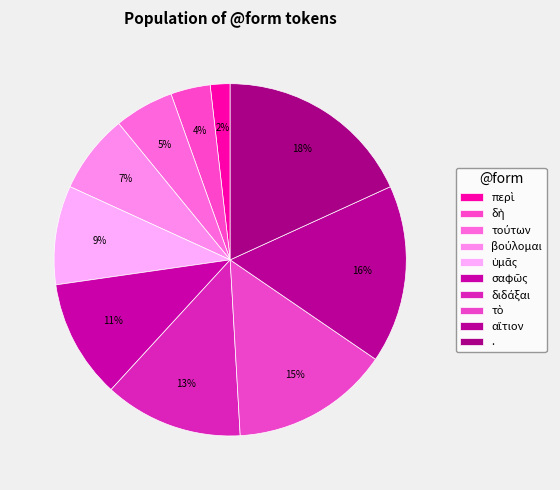

To the nearest percent, what is the difference between the ὑμᾶς and τούτων slice percentages?

4%